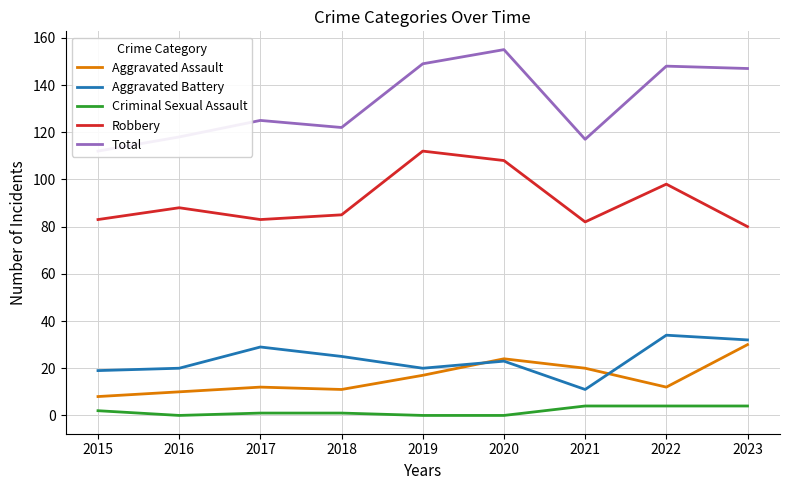

Reading left to right, what are all the values shown in this chart?

Aggravated Assault: 8	10	12	11	17	24	20	12	30
Aggravated Battery: 19	20	29	25	20	23	11	34	32
Criminal Sexual Assault: 2	0	1	1	0	0	4	4	4
Robbery: 83	88	83	85	112	108	82	98	80
Total: 112	118	125	122	149	155	117	148	147